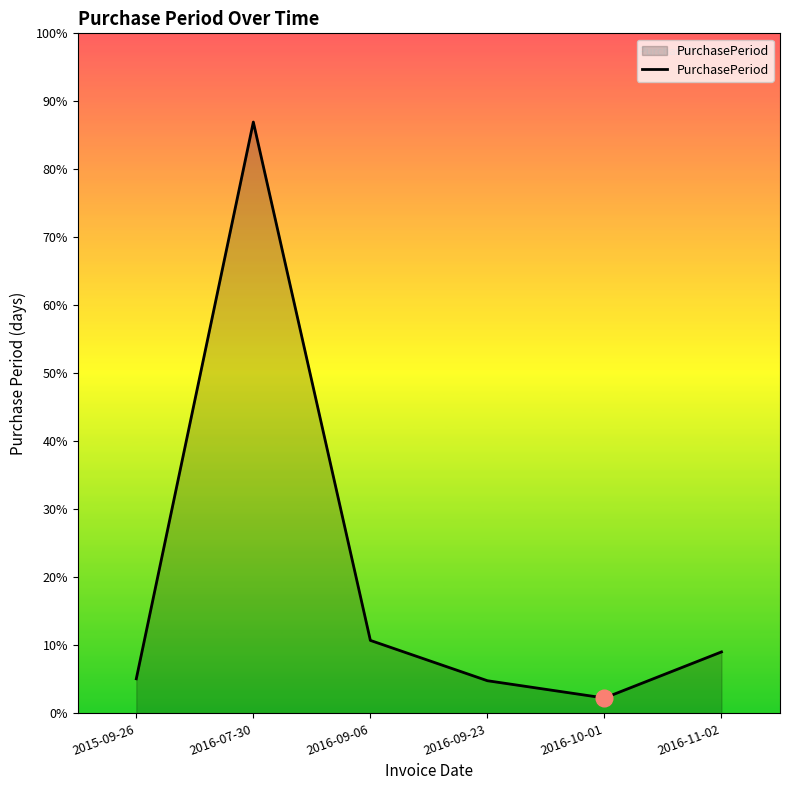

Which has a higher value, 2016-07-30 or 2016-09-23?

2016-07-30